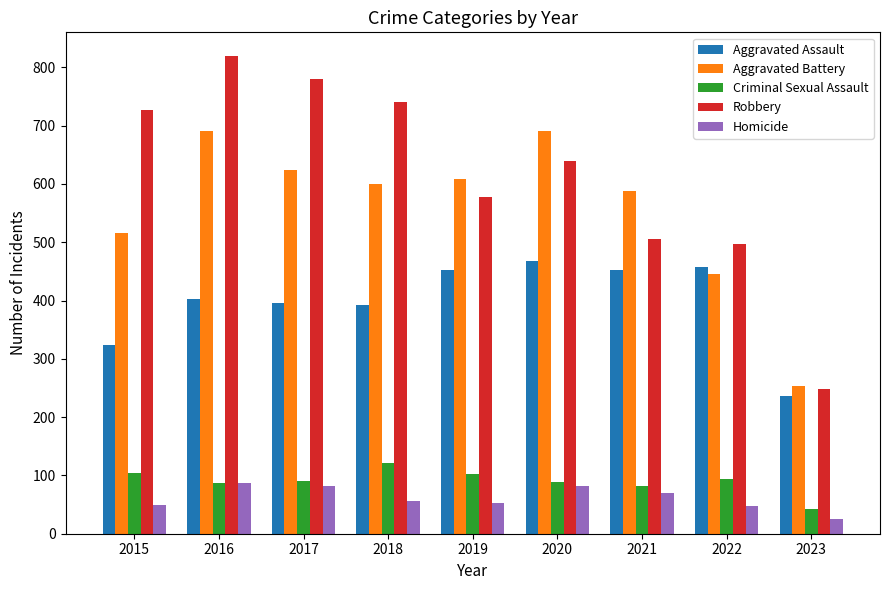

What is the difference between the highest and lowest values at 2019?

555